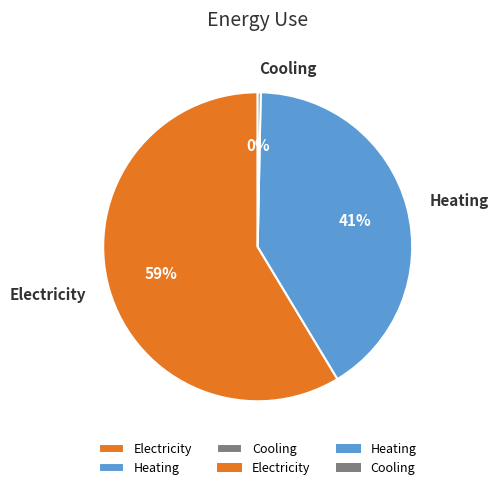

Which category has the biggest portion of the pie?

Electricity